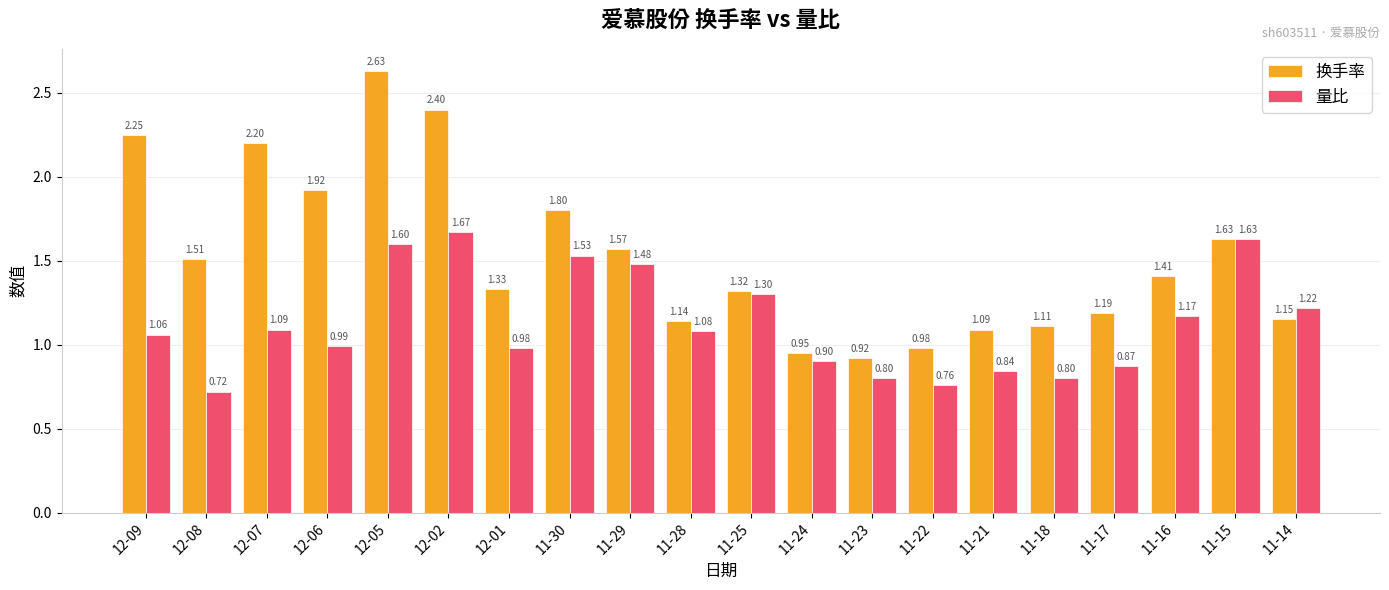

At which category is the sum across all series the highest?

12-05